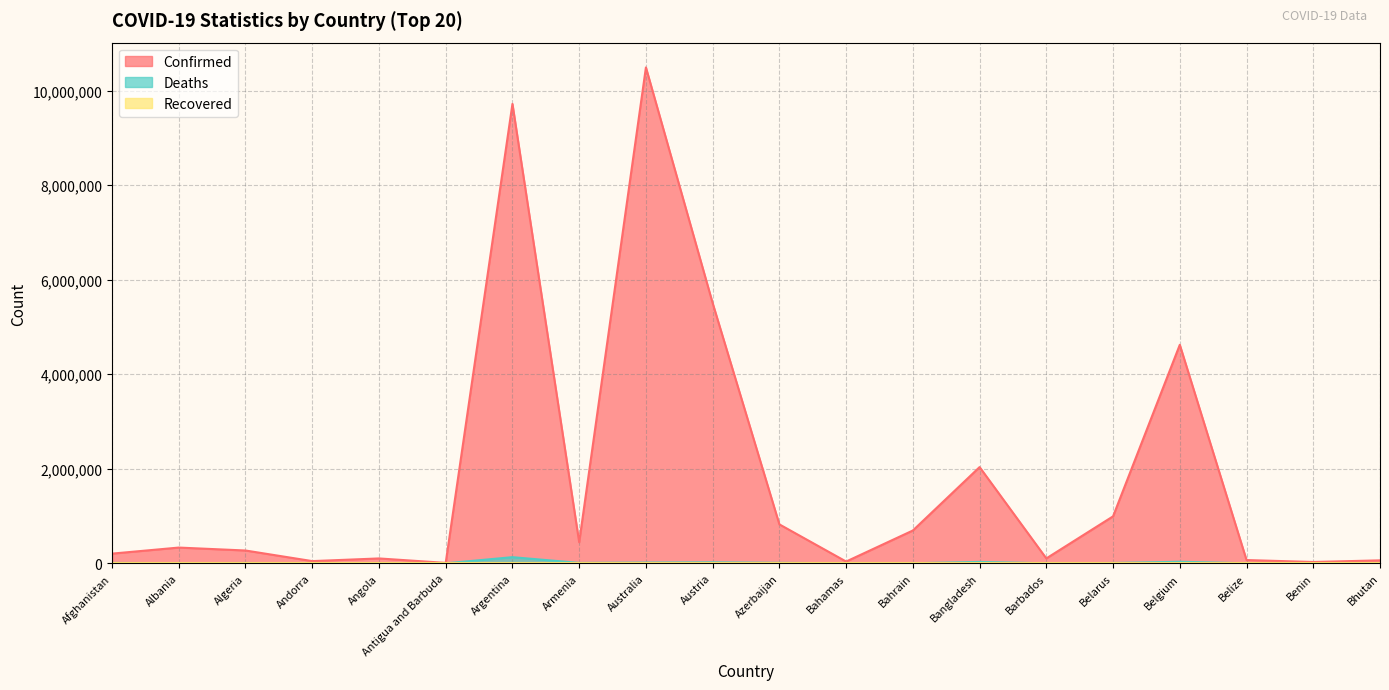

Which series has the largest total across all categories?

Confirmed